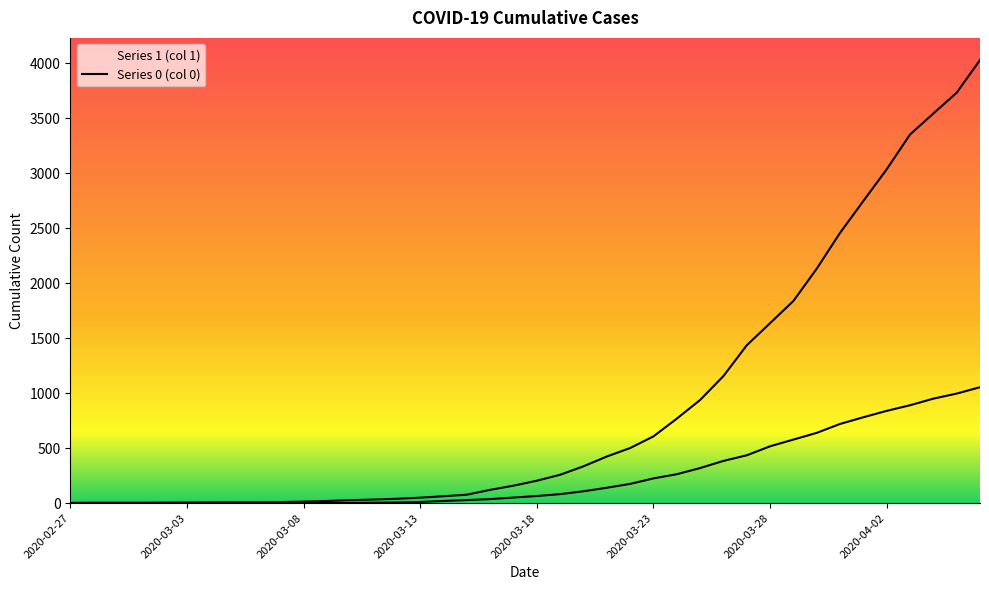

What are all the series names shown in the legend?

1, 0